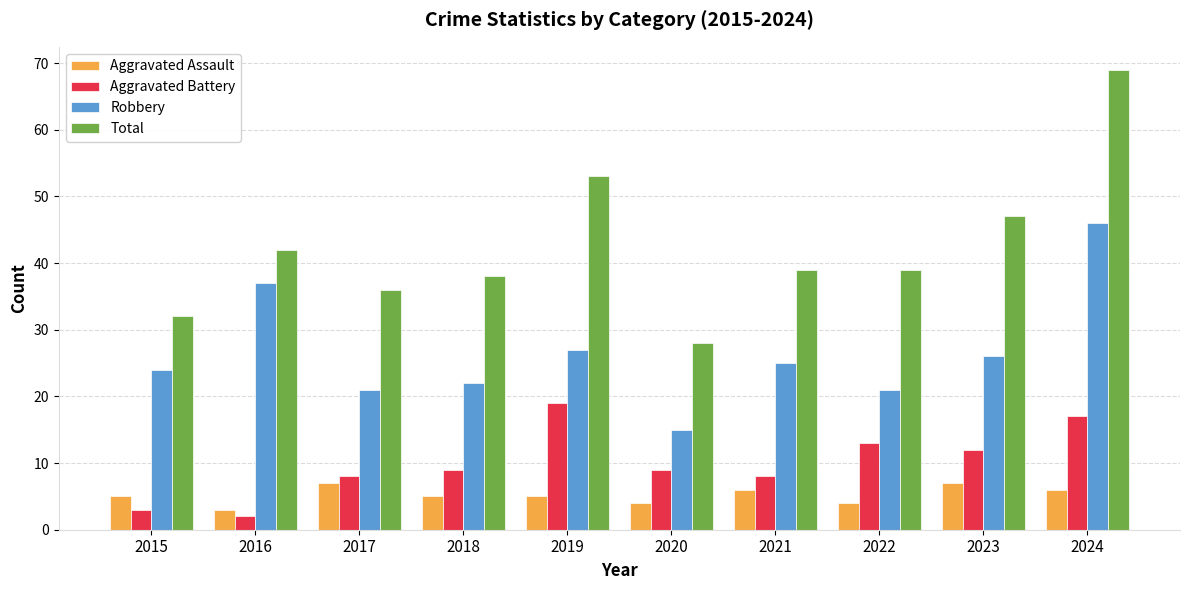

What is the difference between the second highest and second lowest values in the Aggravated Assault series?

3